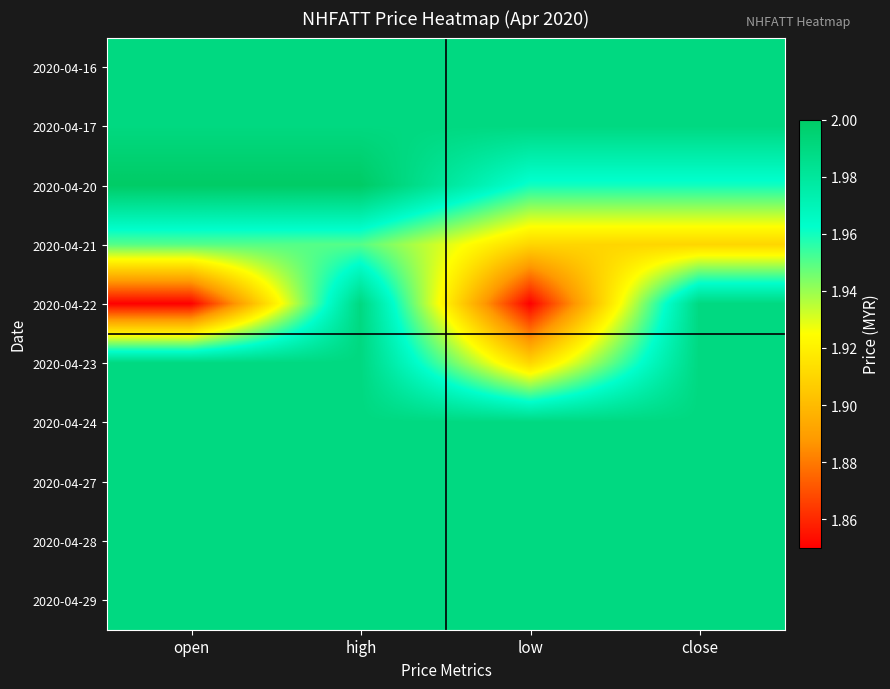

What is the total value across all series at close?

19.8